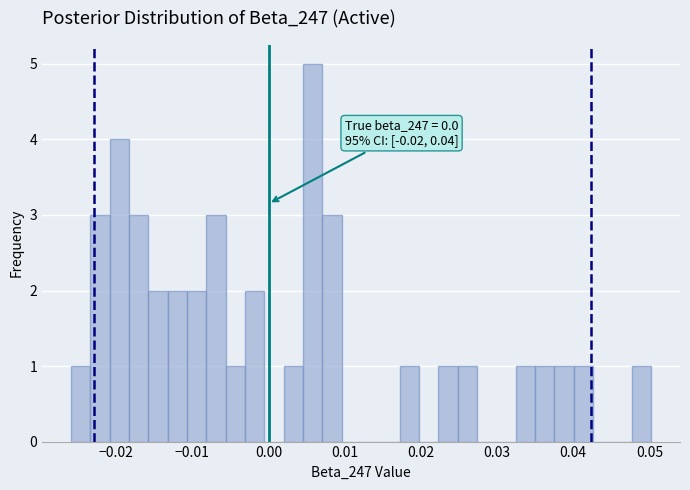

Read against the x-axis, roughly where is the centre of the tallest bar?

0.006